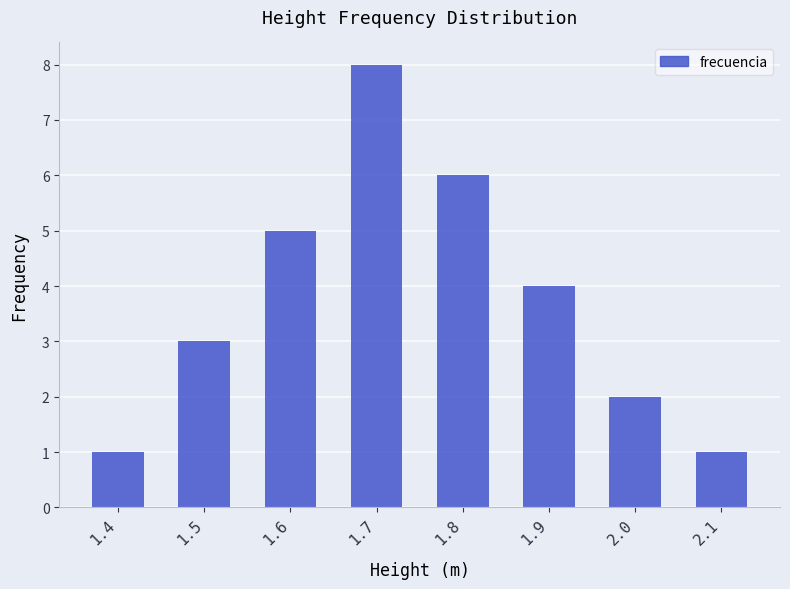

How many bars are there in total?

8